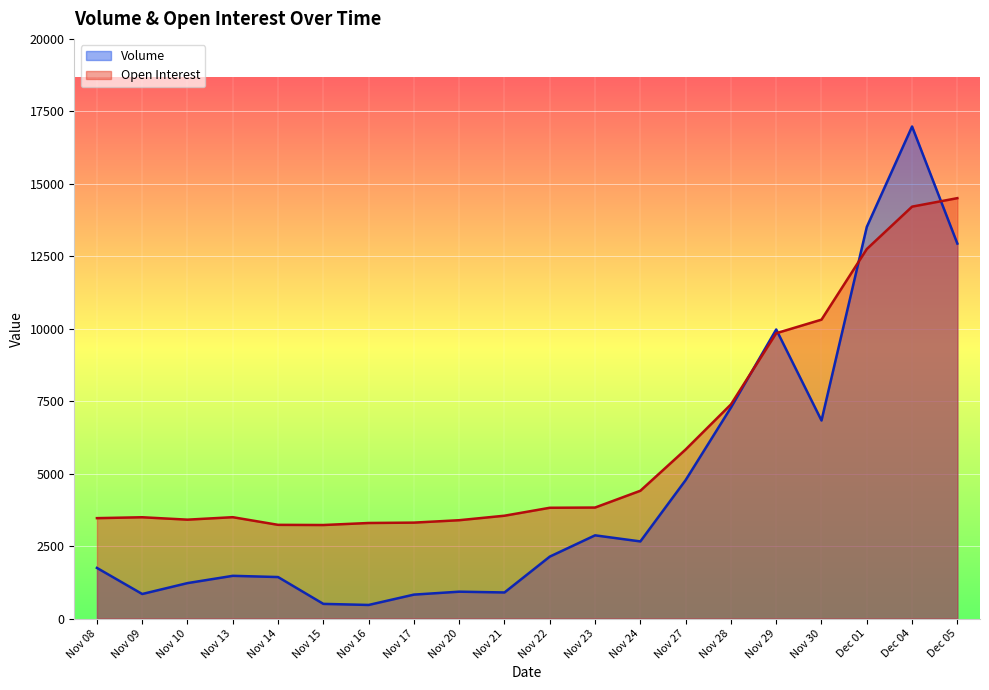

How many interior local valleys does the Open Interest series have?

2